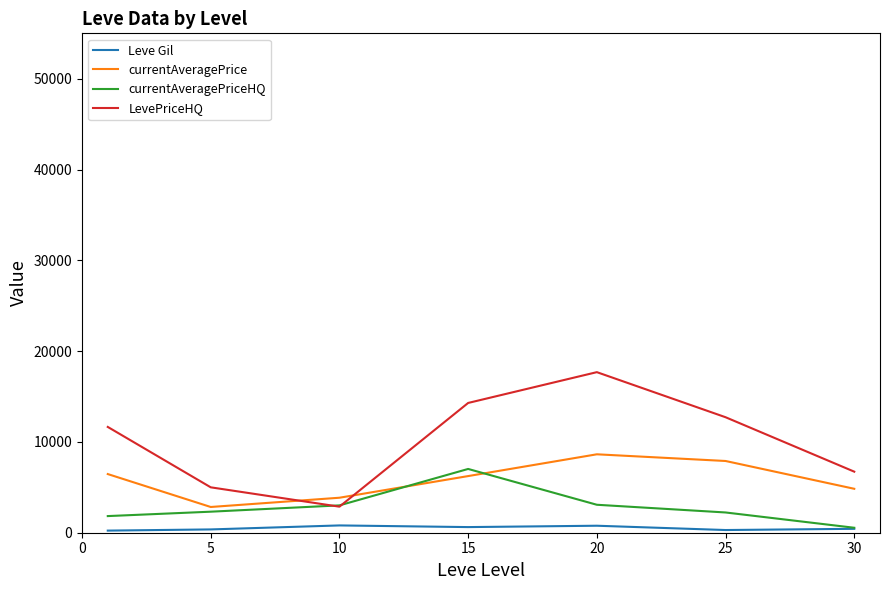

Which series has the largest range (max minus min)?

LevePriceHQ